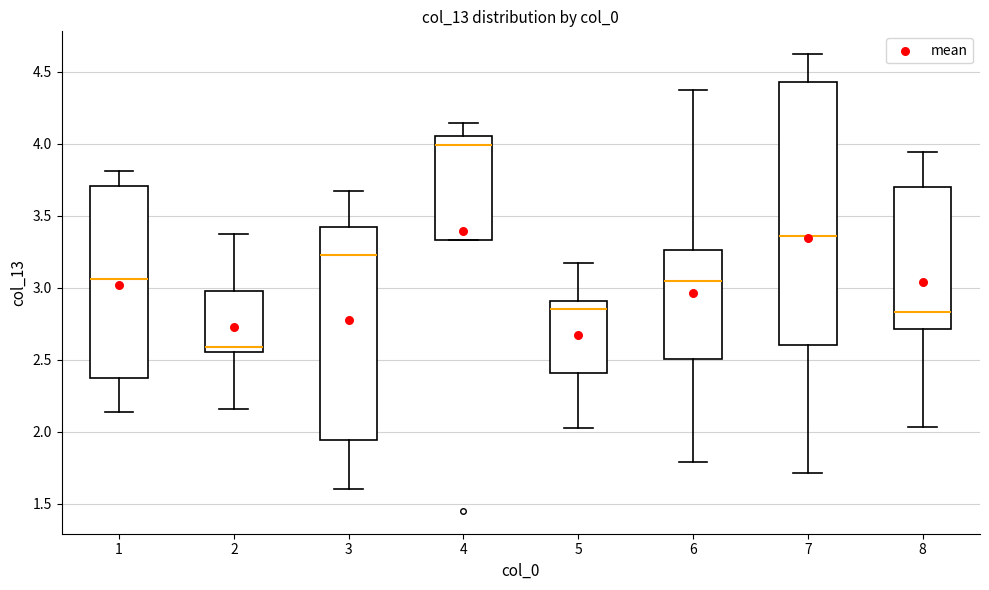

Where is the lower edge of the box at x = 4 on the y-axis? The values are not printed on the chart, so give them approximately, as read against the axis.

3.35